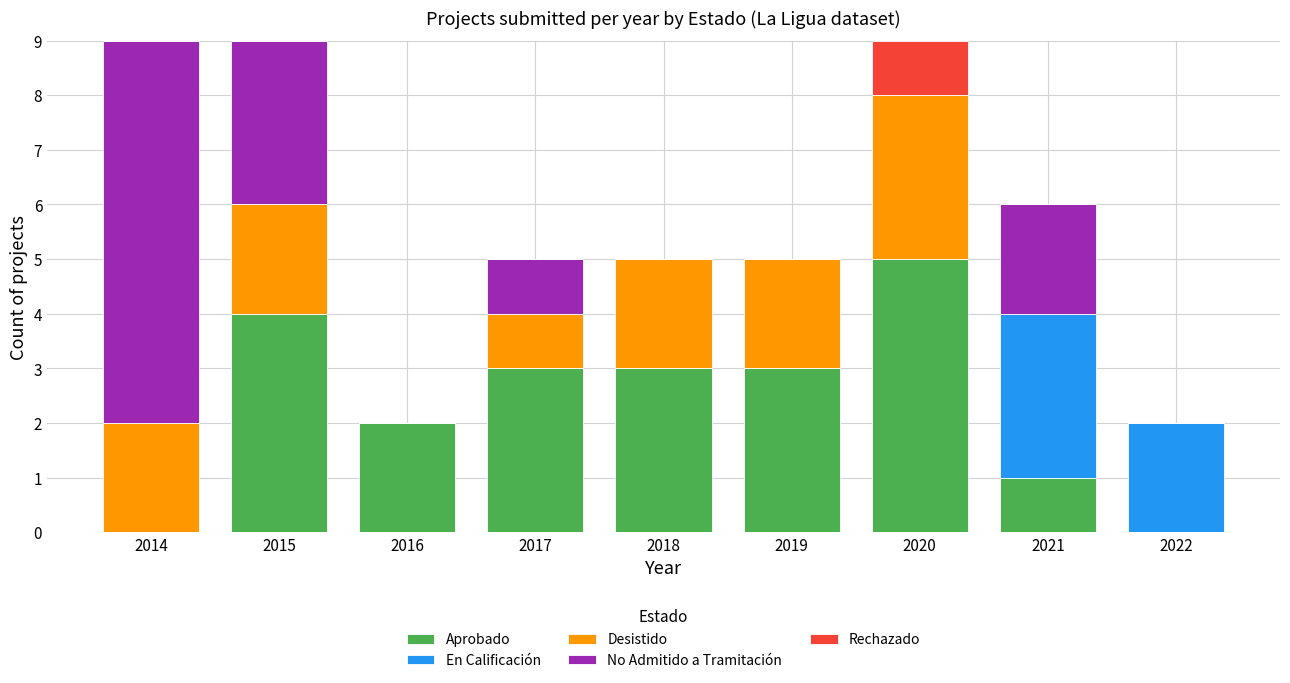

What is the total value across all series at 2021?

6